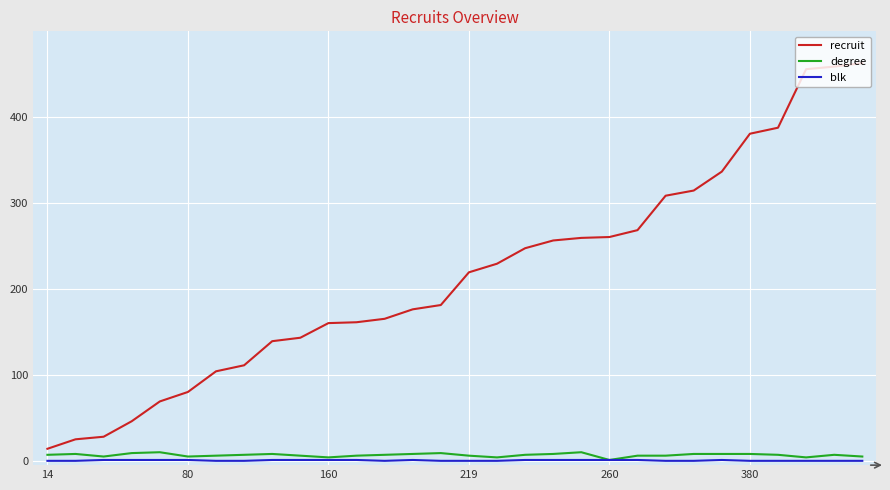

What is the difference between the maximum and minimum values in the recruit series?

448